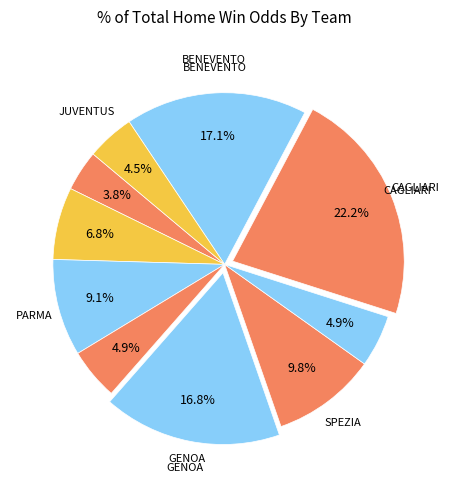

How many slices are in this pie chart?

10